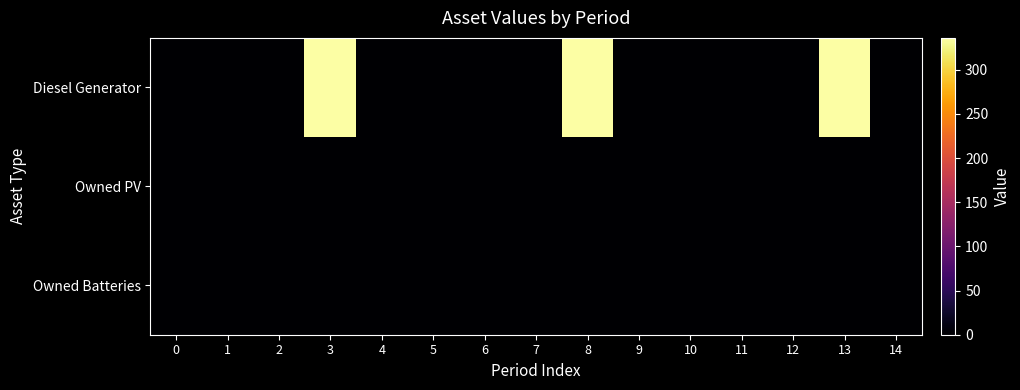

Which label corresponds to the largest value in the chart?

3